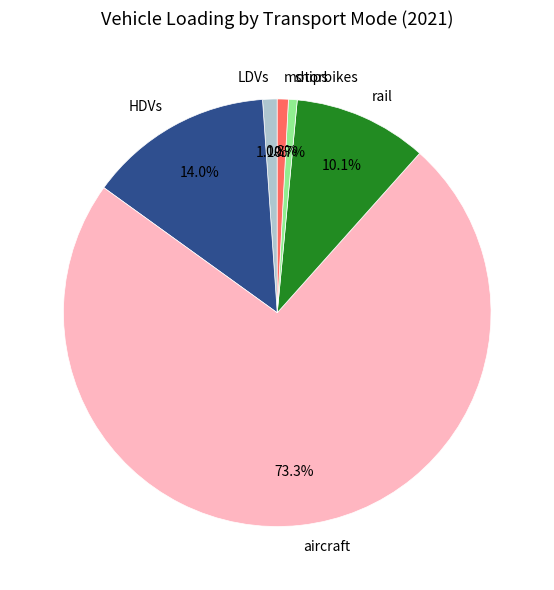

To the nearest percent, what is the combined percentage of rail and HDVs?

24%